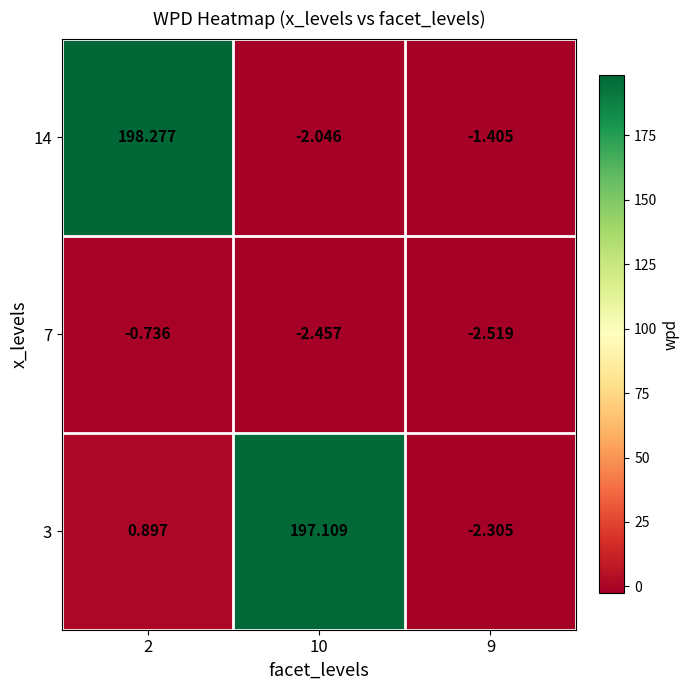

Reading left to right, what are all the values shown in this chart?

14: 2=198.3	10=-2.0	9=-1.4
7: 2=-0.7	10=-2.5	9=-2.5
3: 2=0.9	10=197.1	9=-2.3